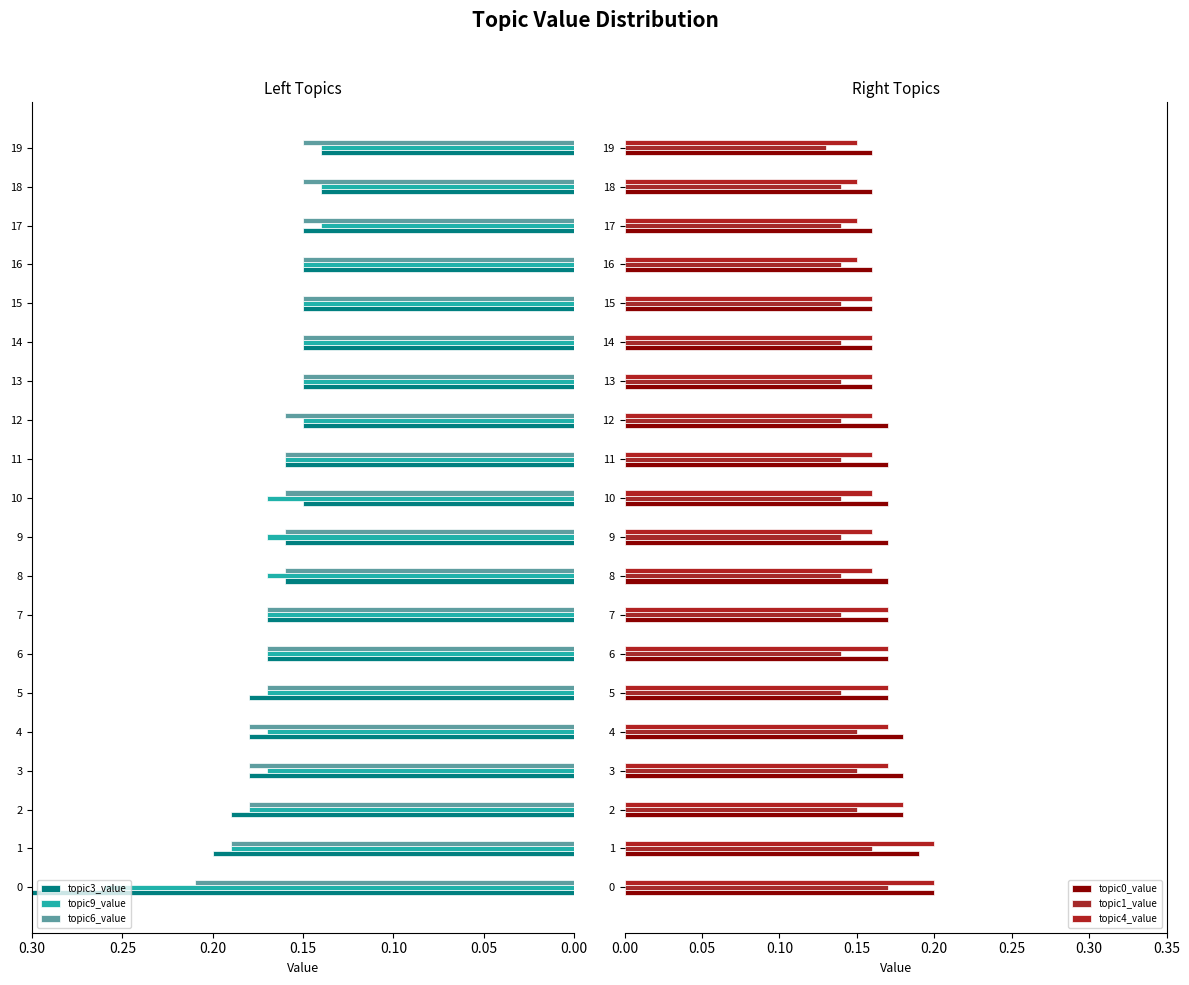

How many bars are there in total?

120